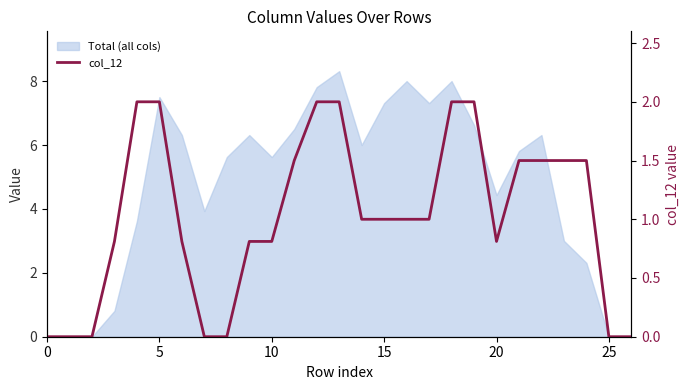

What is the approximate value at 14?

1.0